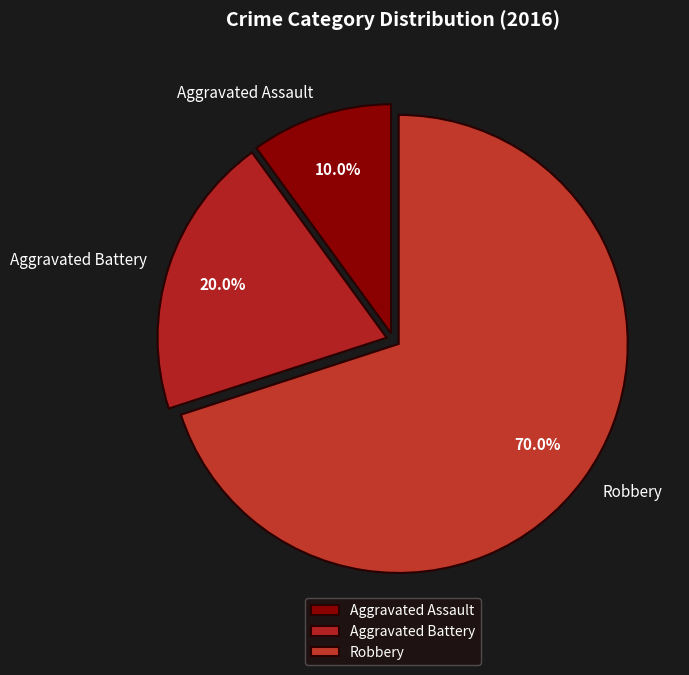

Does any single category account for the majority?

Yes